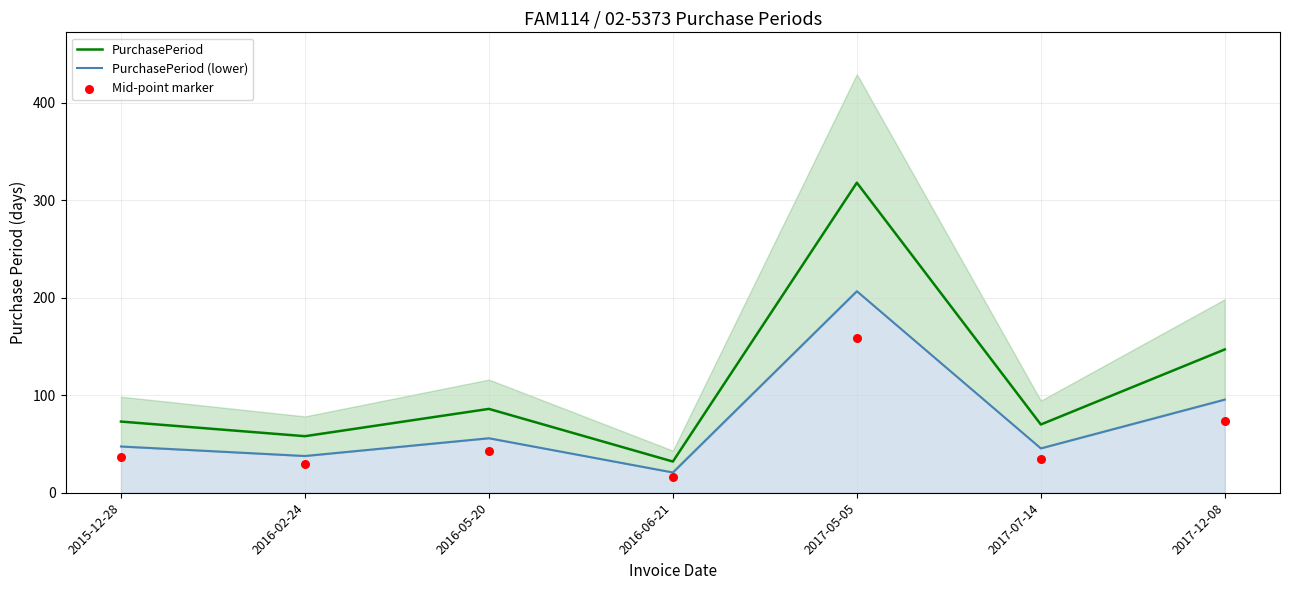

Is the value of PurchasePeriod at 2016-02-24 greater than the value of PurchasePeriod (lower) at 2016-06-21?

Yes